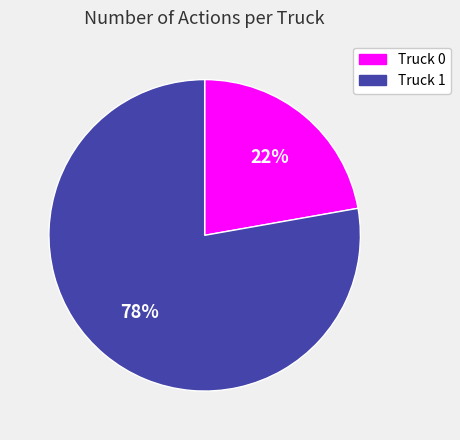

Which category has the smallest portion of the pie?

Truck 0